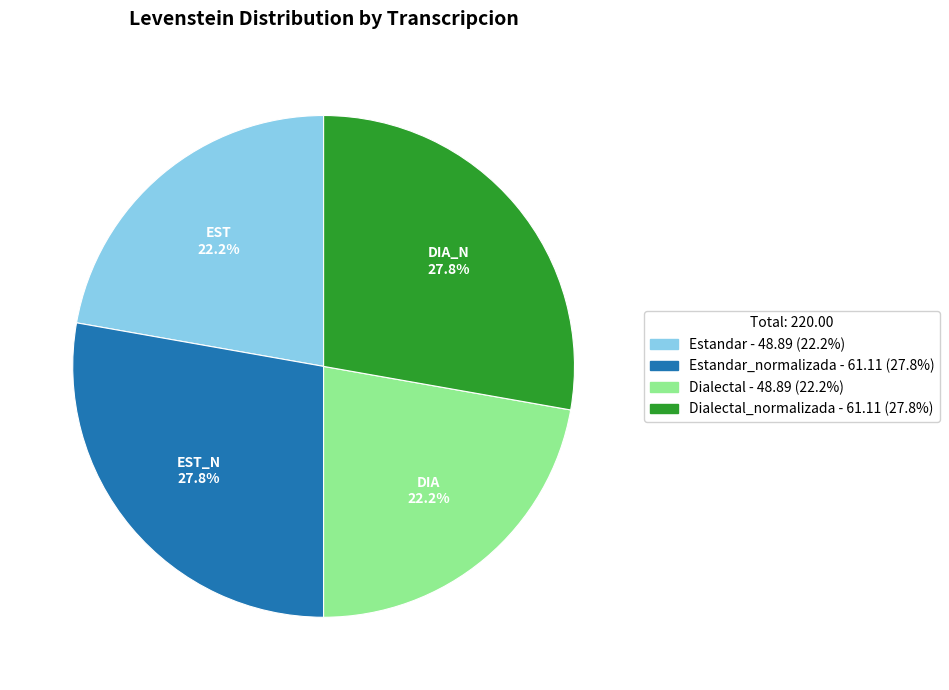

What portion of the pie excludes Dialectal - 48.89 (22.2%)?

77.8%